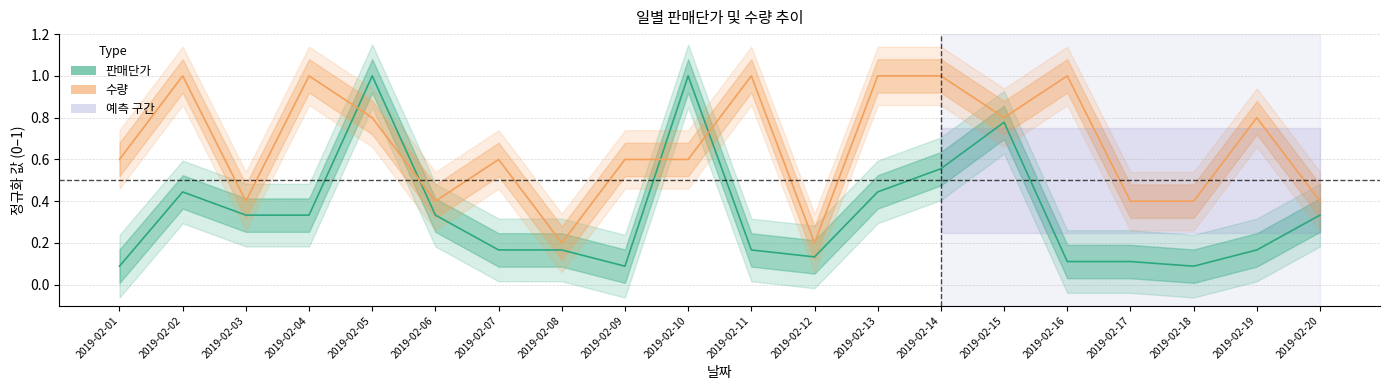

At which label does 수량 reach its peak?

2019-02-02